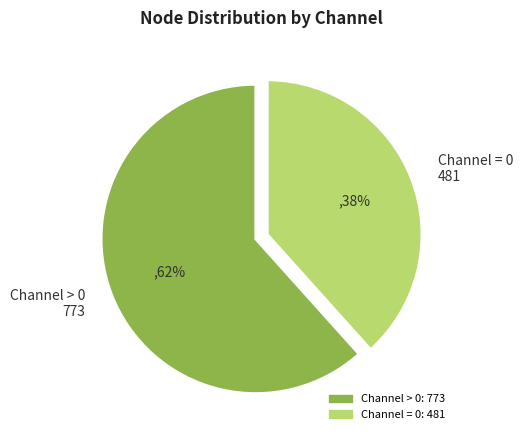

Is there any slice that represents more than half of the pie?

Yes